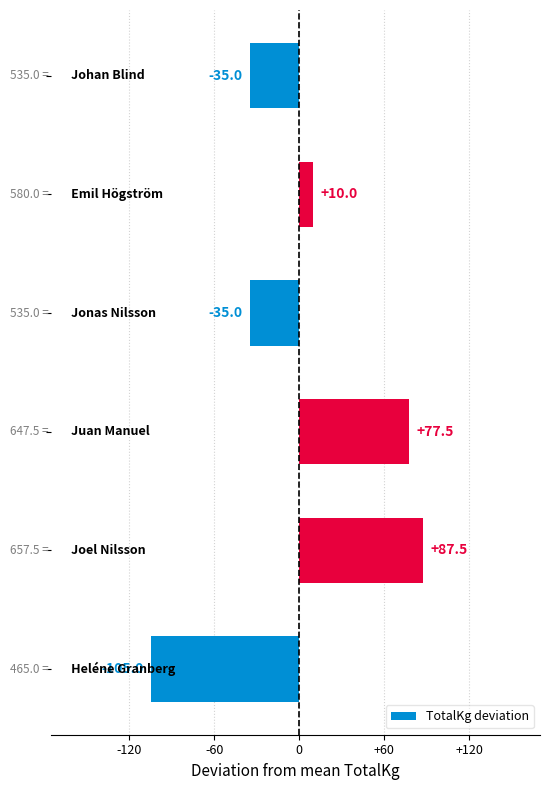

How many positive values are there?

3